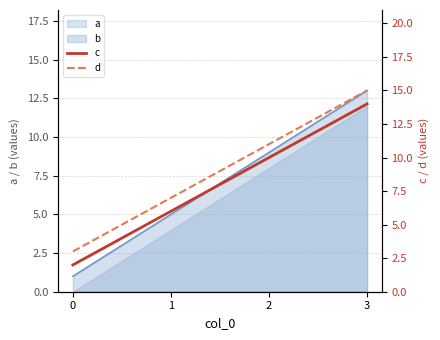

What is the sum of the d values at 0 and 3?

18